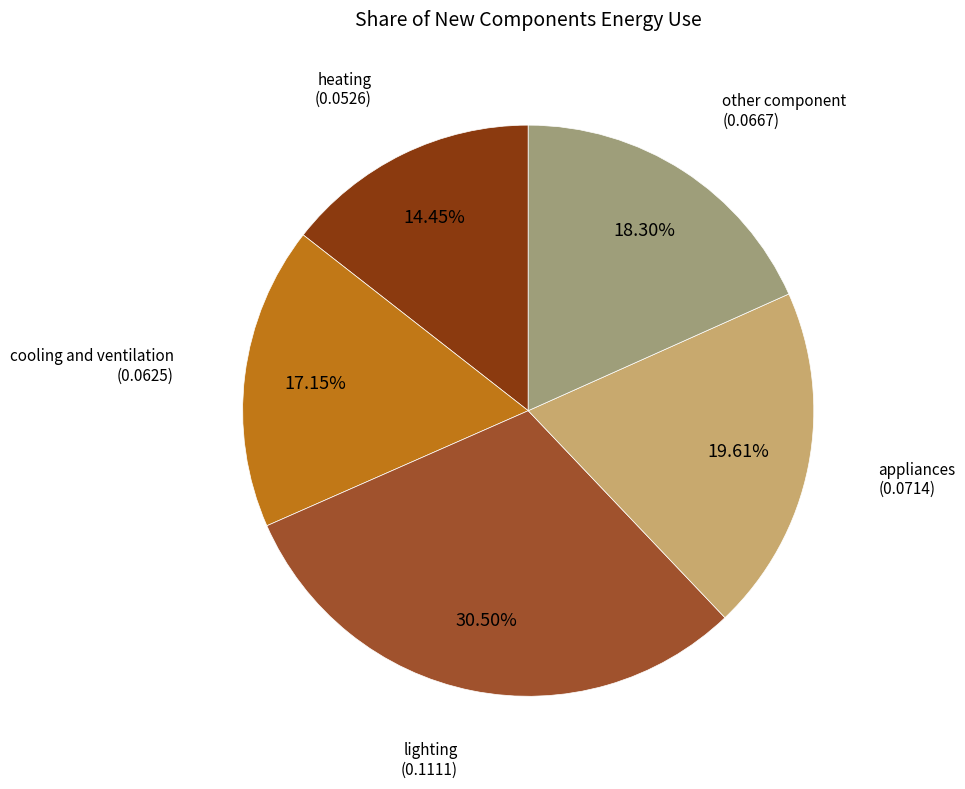

Is there any slice that represents more than half of the pie?

No